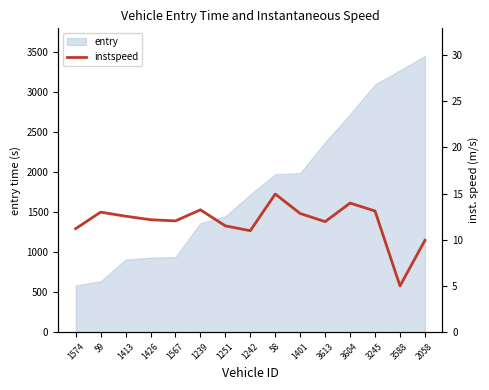

The value of entry at 1567 is 936.8. True or false?

True